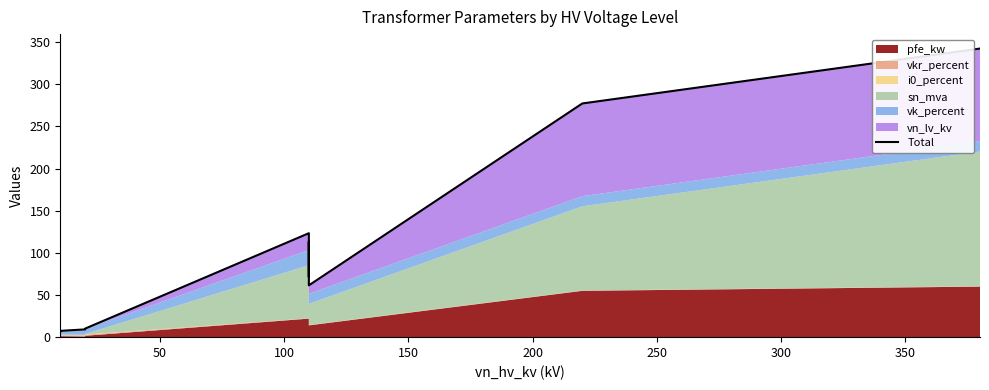

Reading right to left, transcribe all the data shown in this chart.

342.5	277.3	61.5	84.6	113.4	71.5	94.6	123.4	10.1	9.9	9.2	7.5	7.3	6.7